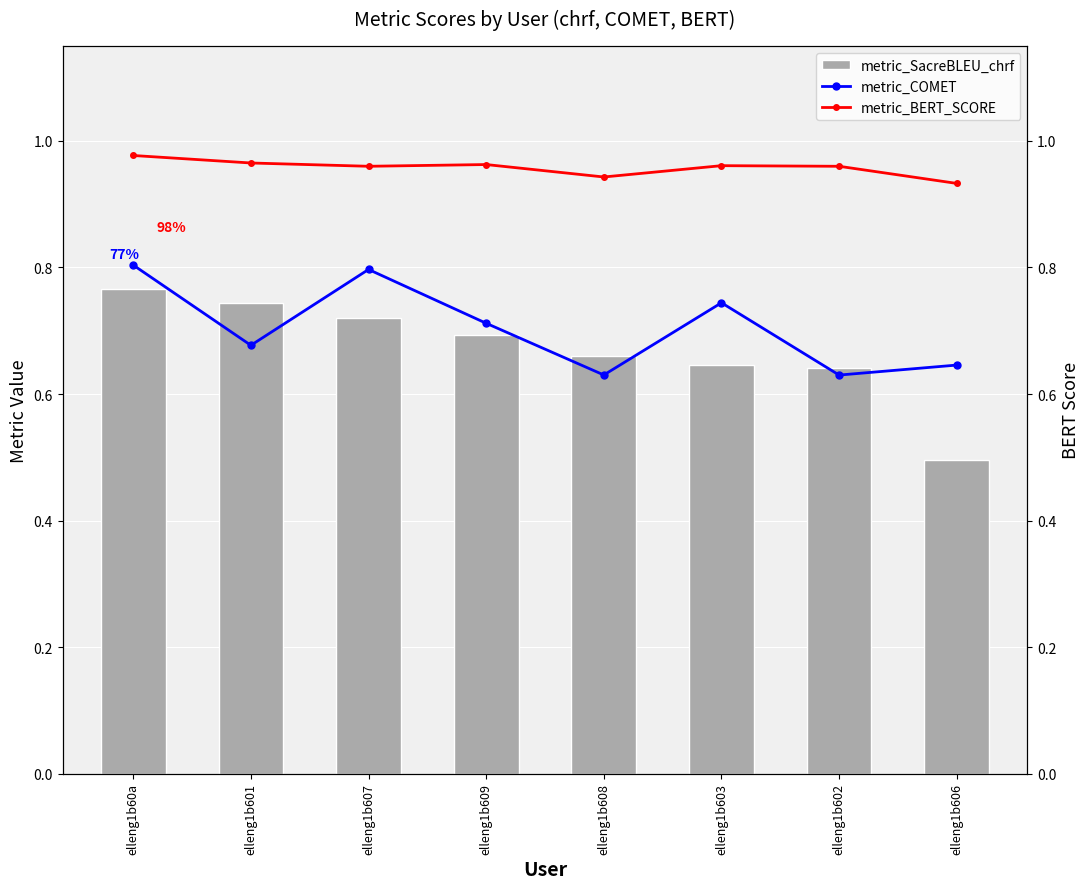

Is it true that metric_COMET equals 0.8 at elleng1b60a?

True